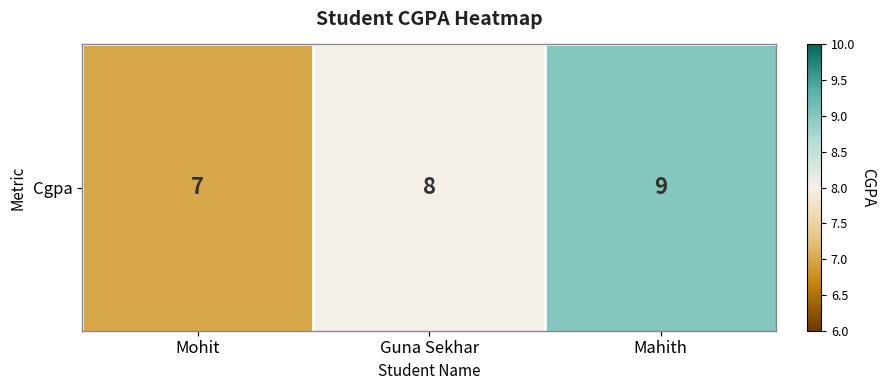

Between Guna Sekhar and Mahith, which is larger?

Mahith